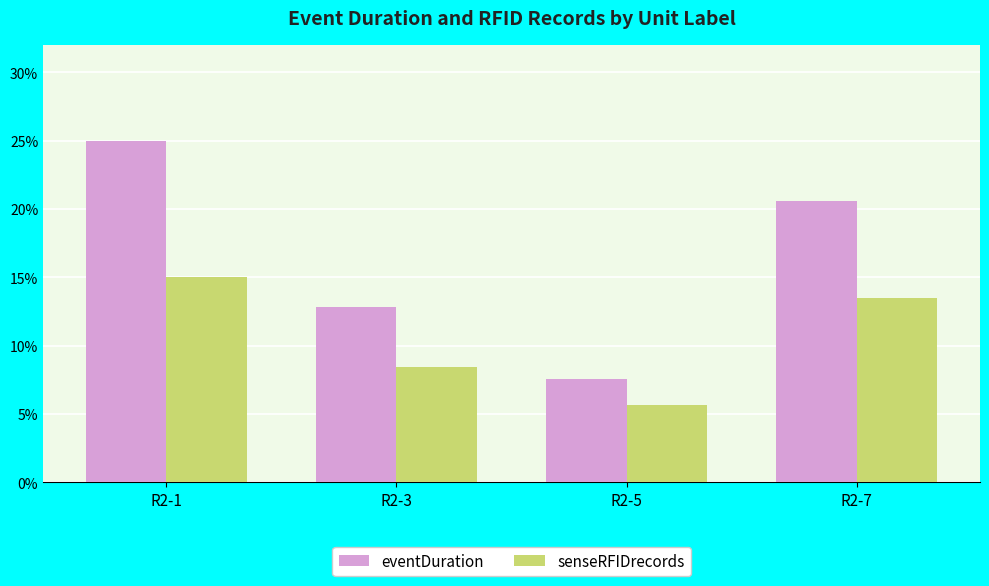

Which series changed the most between R2-5 and R2-7?

eventDuration